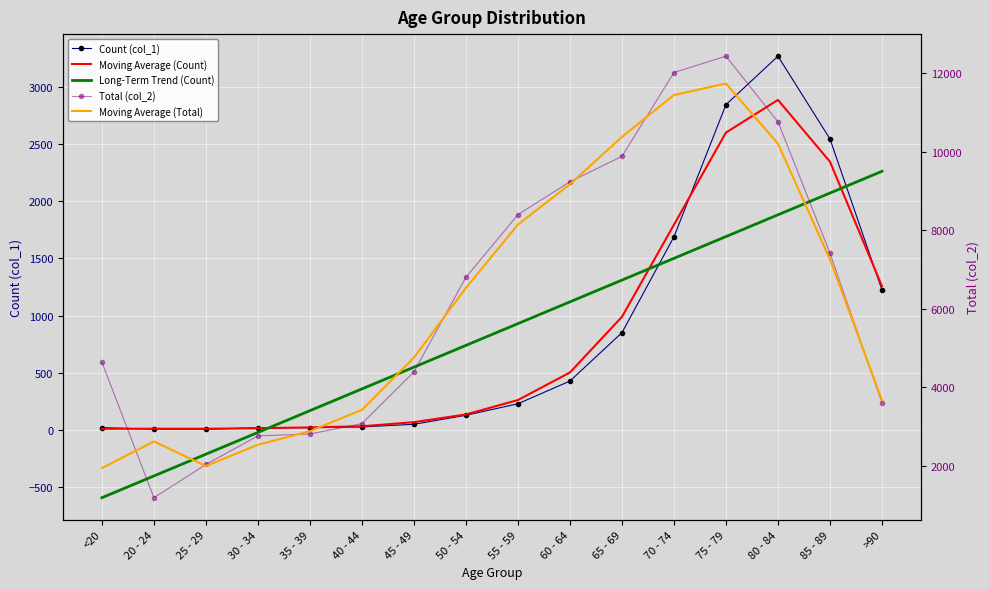

List the series in order of their peak value, lowest first.

Long-Term Trend (Count), Moving Average (Count), Count (col_1), Moving Average (Total), Total (col_2)